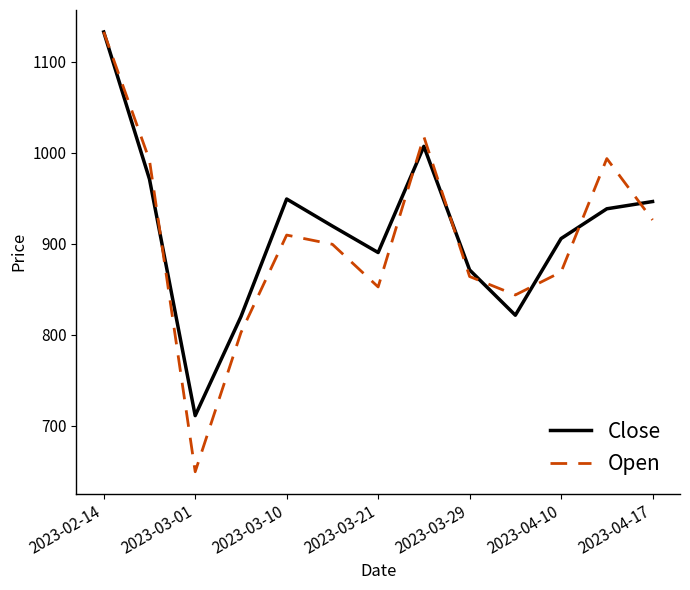

Which series ends up on top after the final intersection of Open and Close?

Close